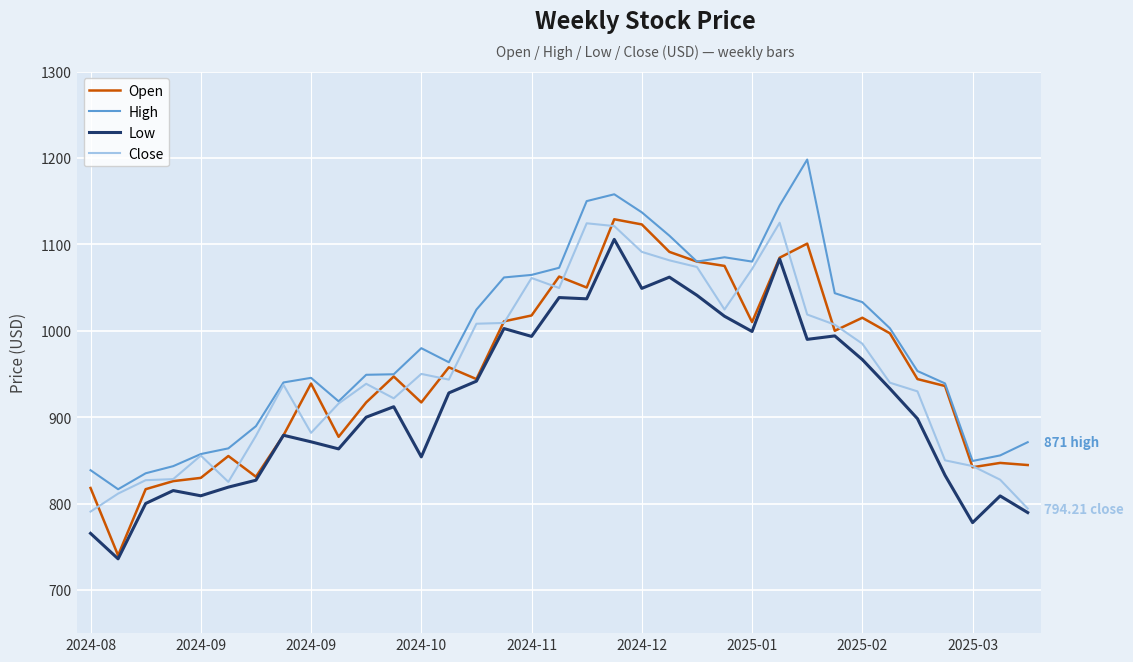

Which series has the largest total across all categories?

High